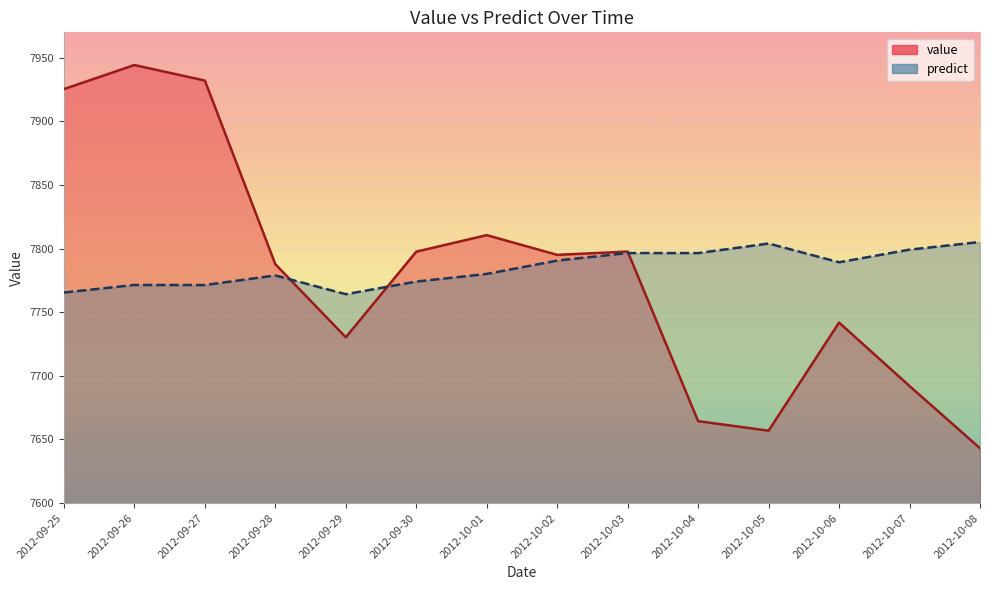

What are all the series names shown in the legend?

value, predict